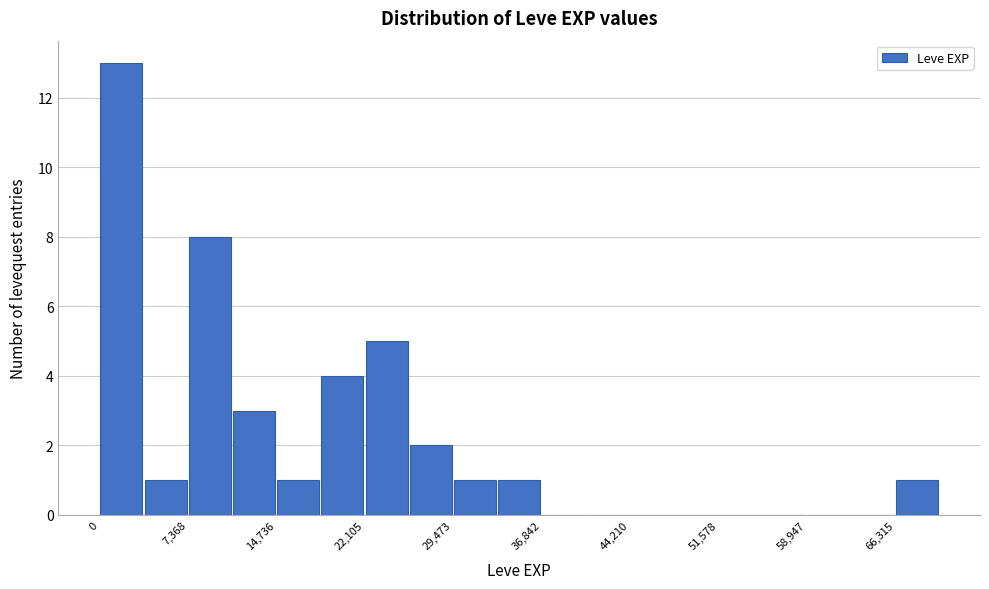

Around what value on the x-axis is the tallest bar? Give the approximate position of its centre, as read against the axis.

2000